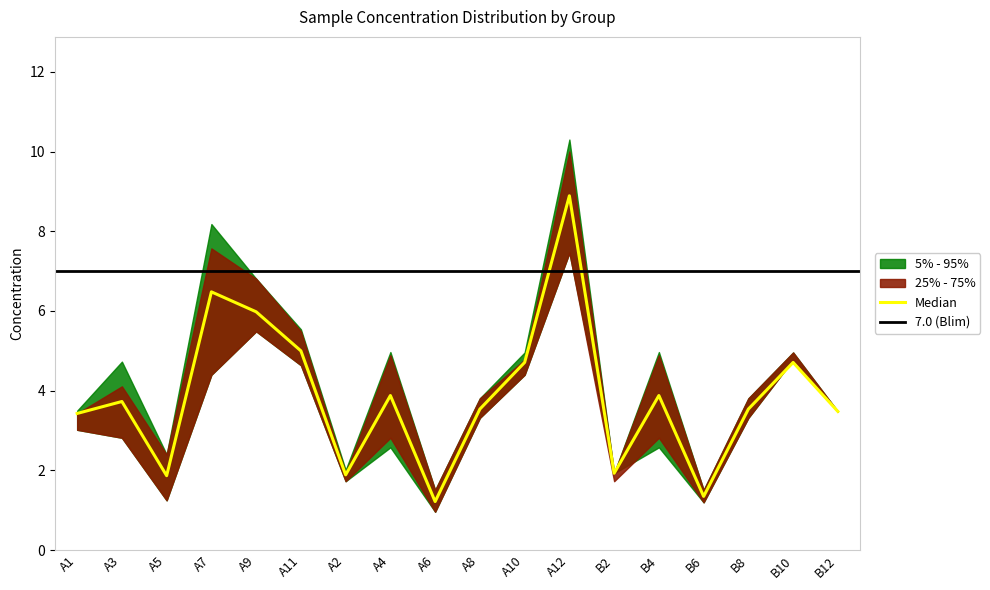

At which label is p5_95_lower closest to 4?

A7